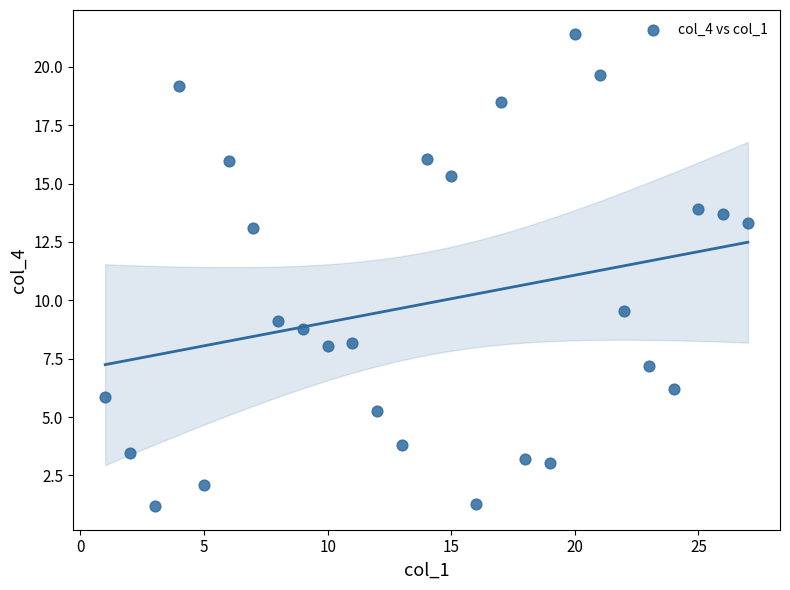

What Y value in the scatter plot is closest to 11?

9.6